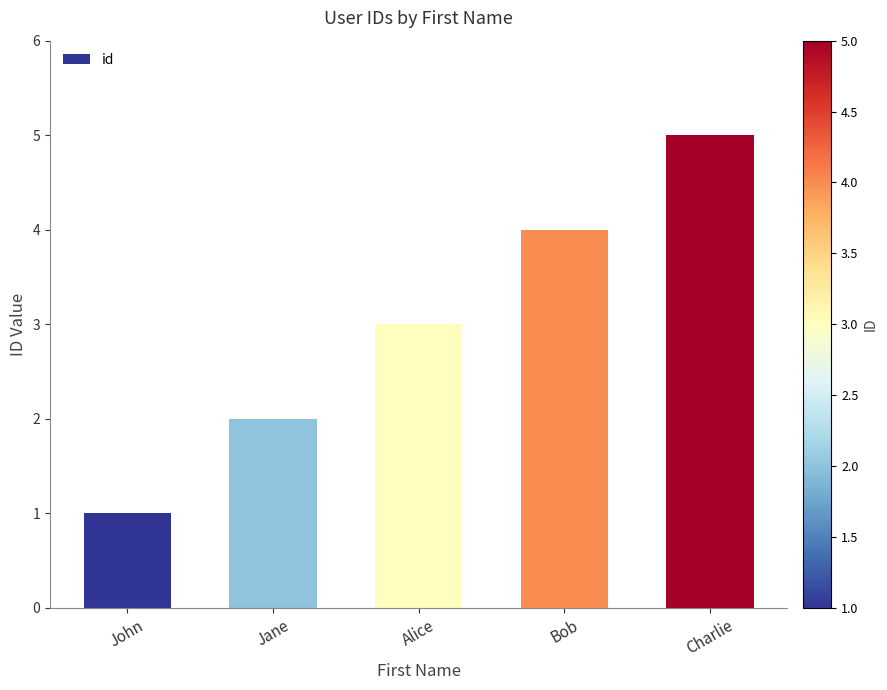

What is the change in value from John to Bob?

+3